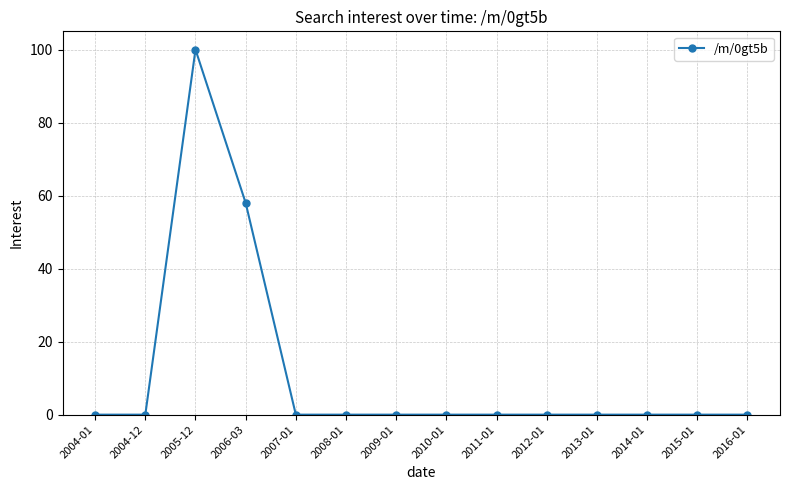

At which label is the value closest to 50?

2006-03